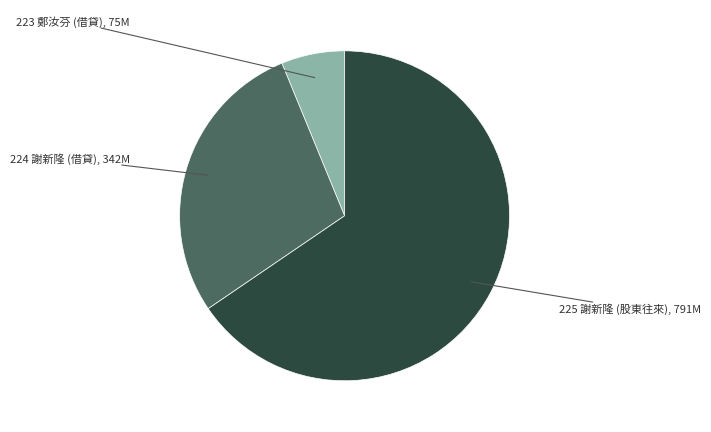

How many slices are in this pie chart?

3